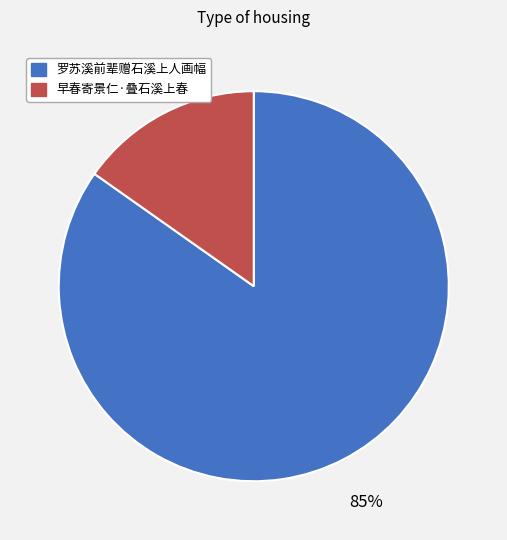

Combined, do 罗苏溪前辈赠石溪上人画幅 and 早春寄景仁·叠石溪上春 account for over 50%?

Yes